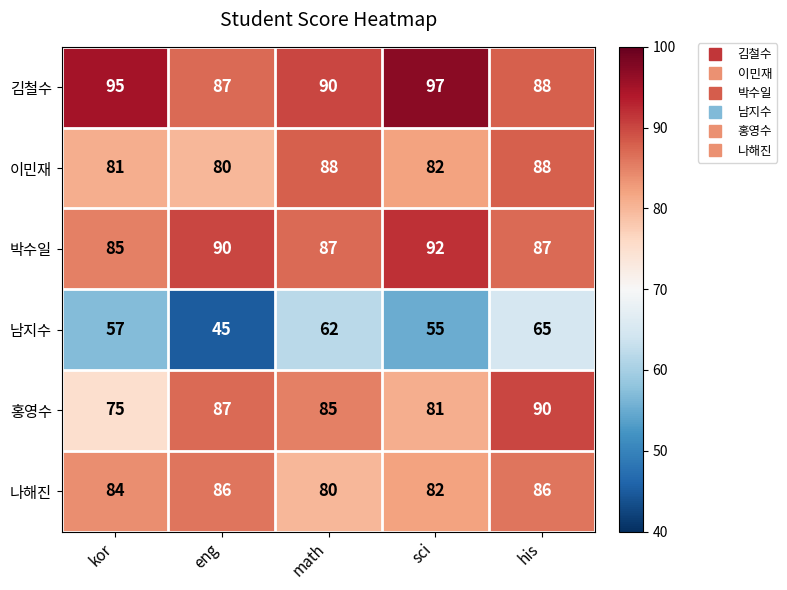

What is the difference between the maximum and minimum values in the 남지수 series?

20